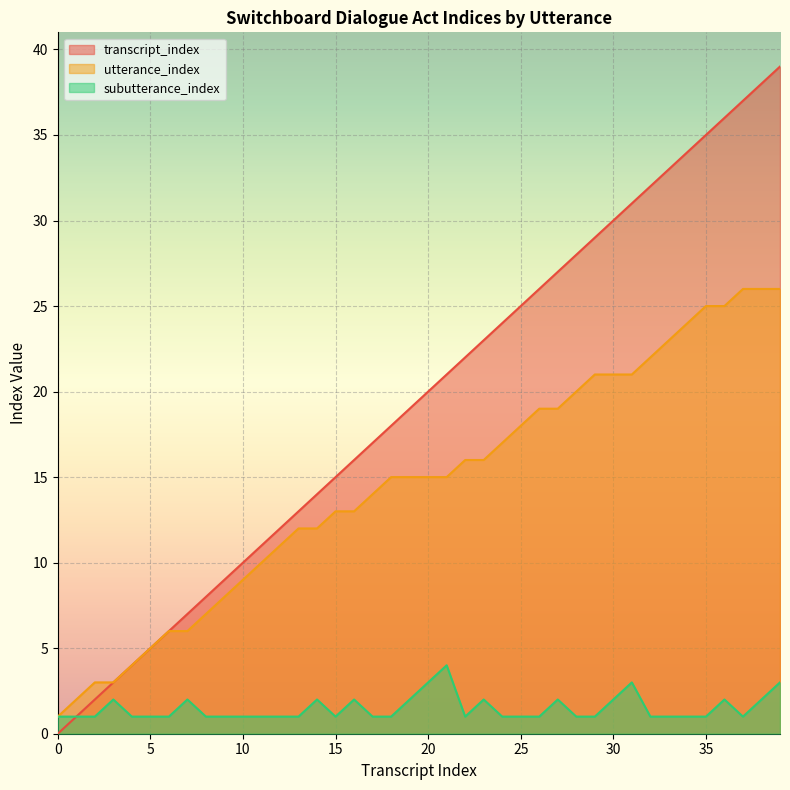

What is the approximate value of subutterance_index at 17?

1